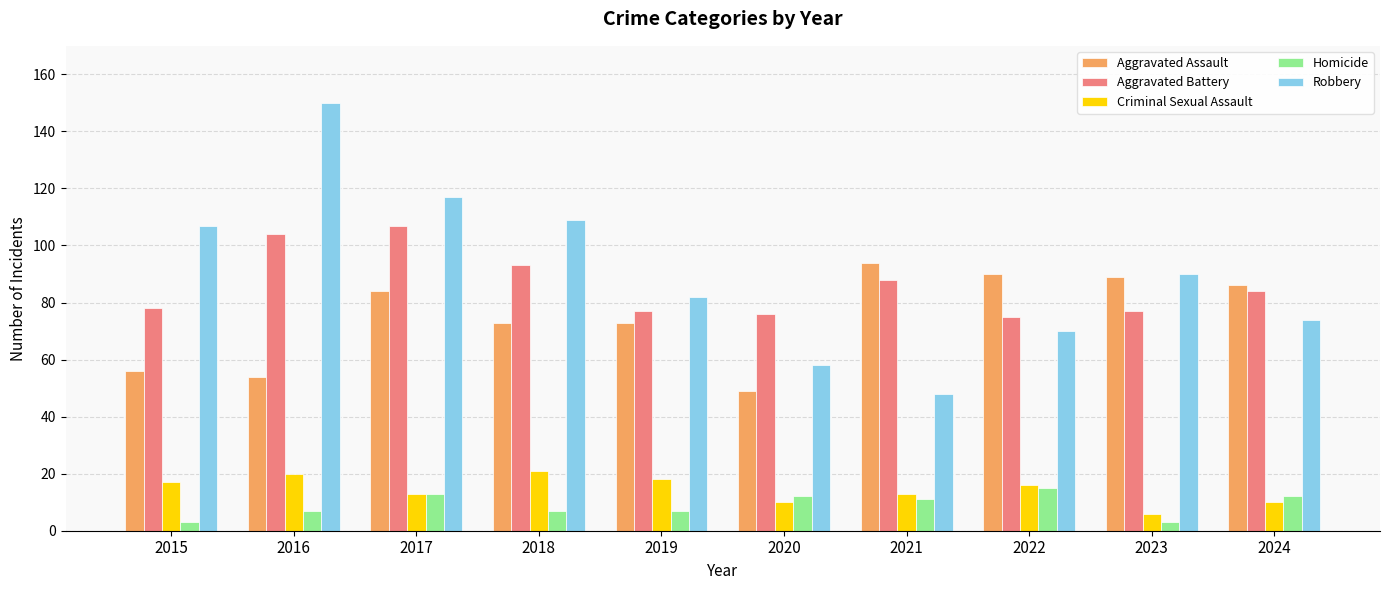

Reading right to left, transcribe all the data shown in this chart.

Aggravated Assault: 86	89	90	94	49	73	73	84	54	56
Aggravated Battery: 84	77	75	88	76	77	93	107	104	78
Criminal Sexual Assault: 10	6	16	13	10	18	21	13	20	17
Homicide: 12	3	15	11	12	7	7	13	7	3
Robbery: 74	90	70	48	58	82	109	117	150	107